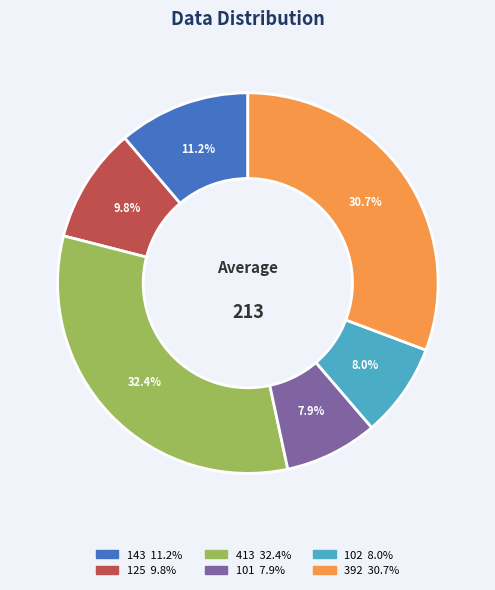

How many segments does this pie chart have?

6